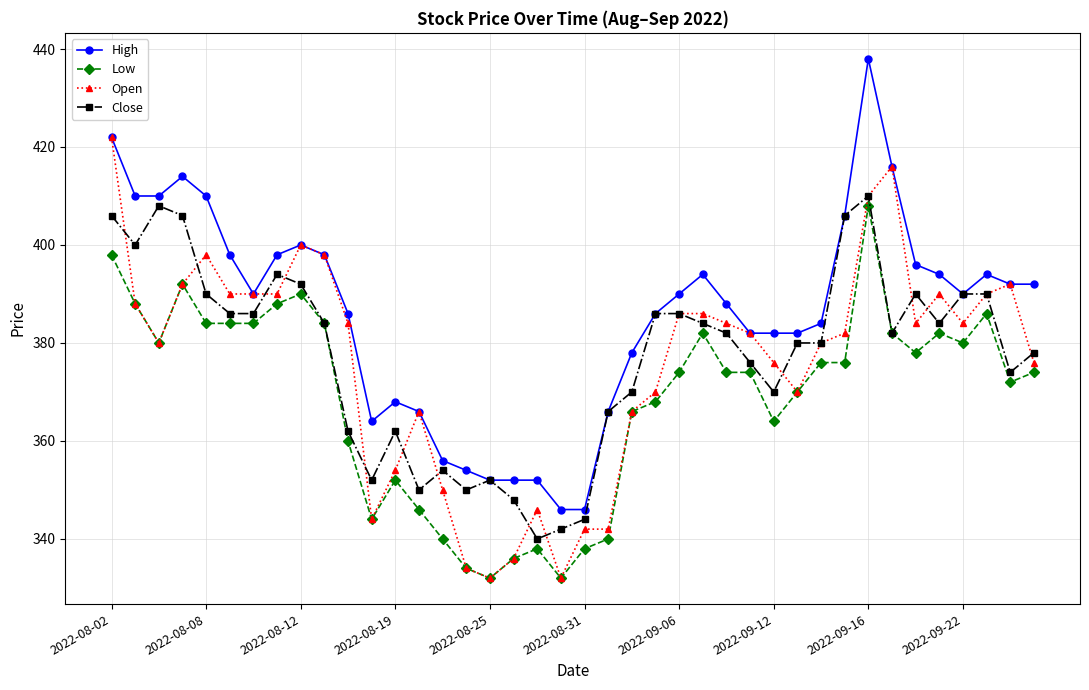

What is the value of the High point at the 34th from the left?

416